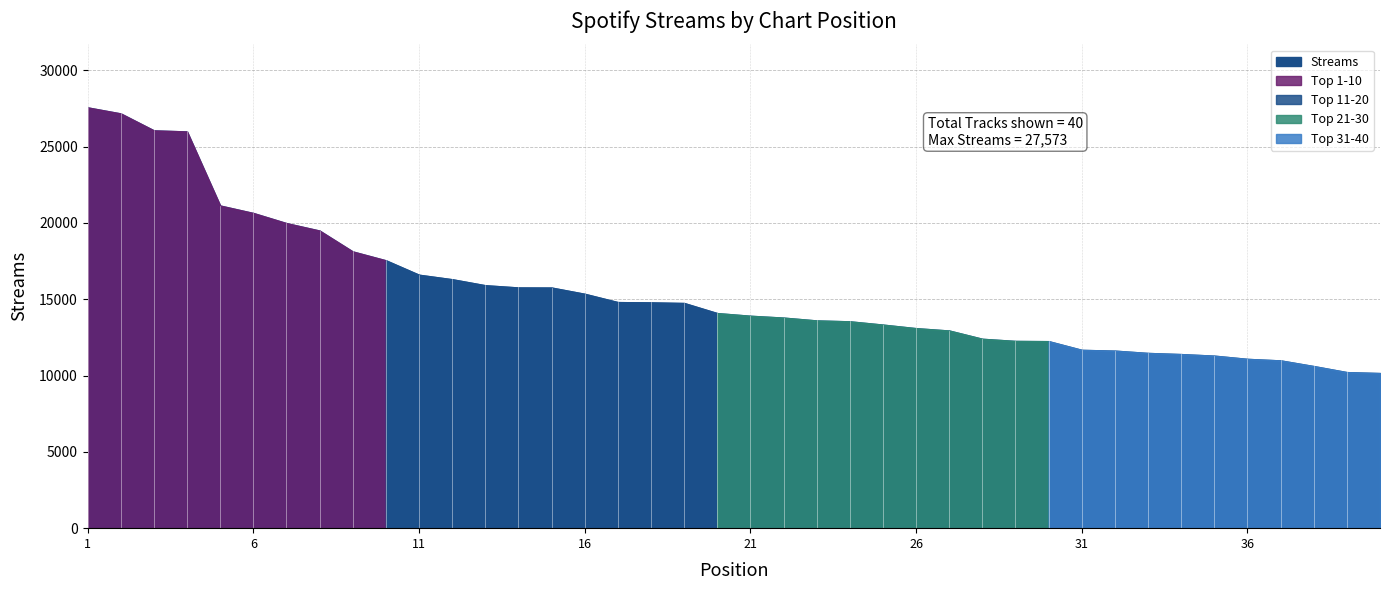

The chart shows a value of 14754 at 19. True or false?

True